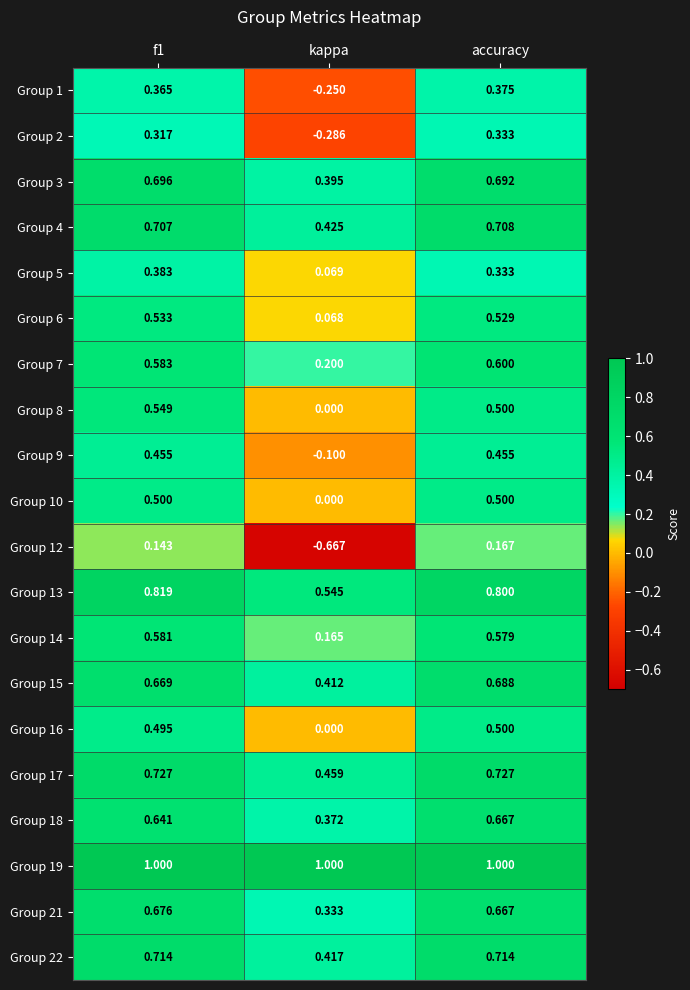

At which category does the chart reach its minimum across all series?

kappa